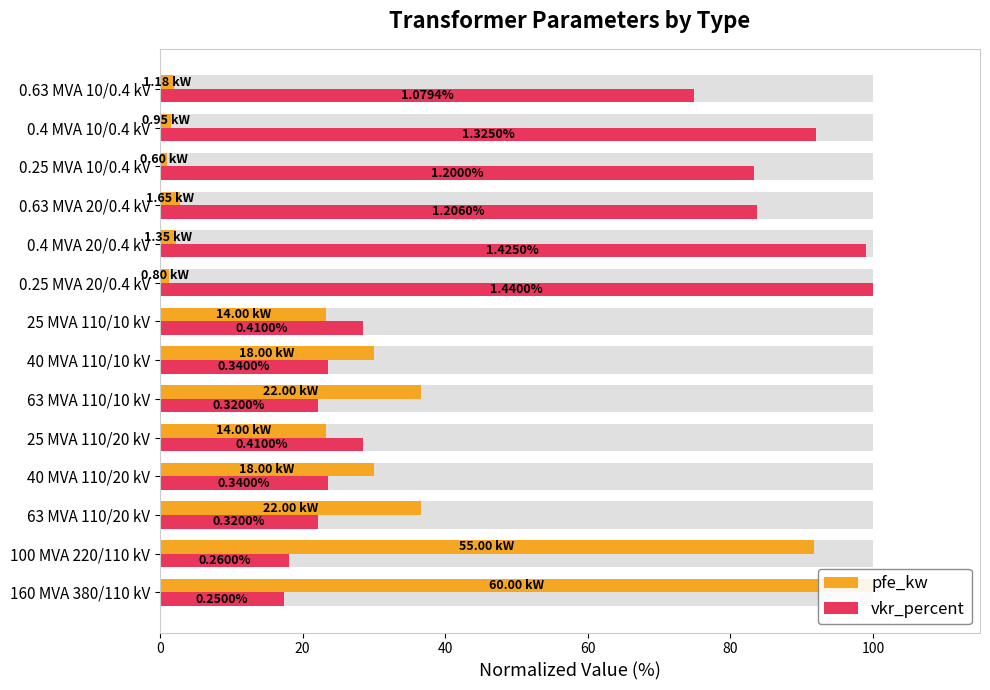

What is the difference between the maximum and second lowest values in the vkr_percent series?

81.9